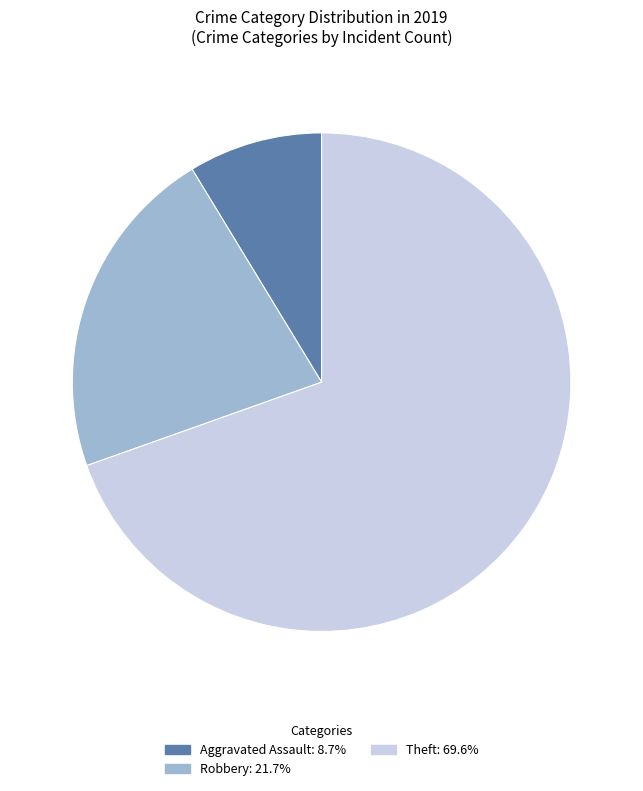

Is there a majority slice in this chart?

Yes